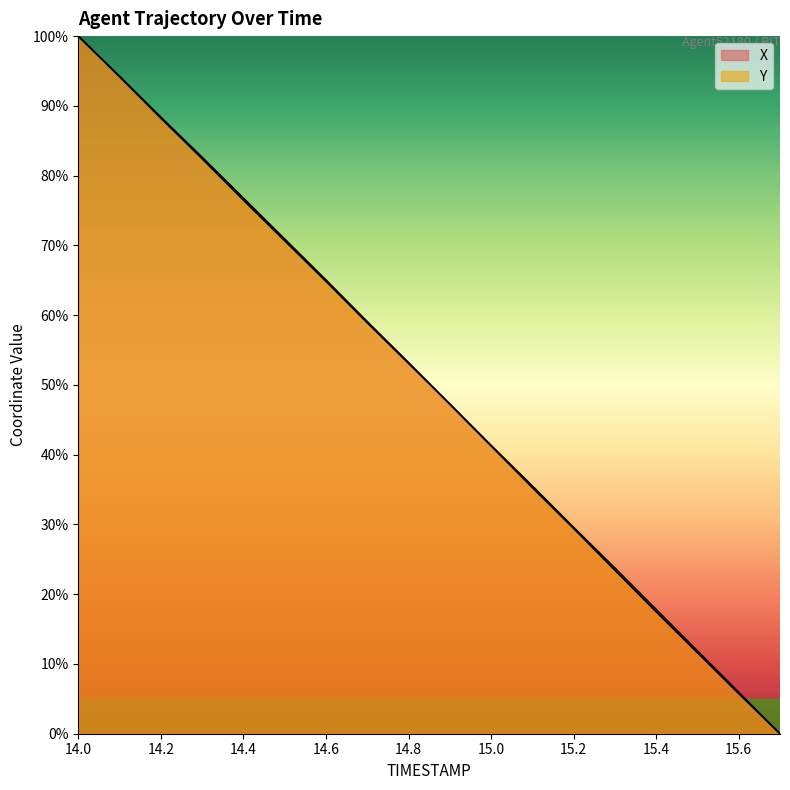

What is the sum of all X values?

901.8